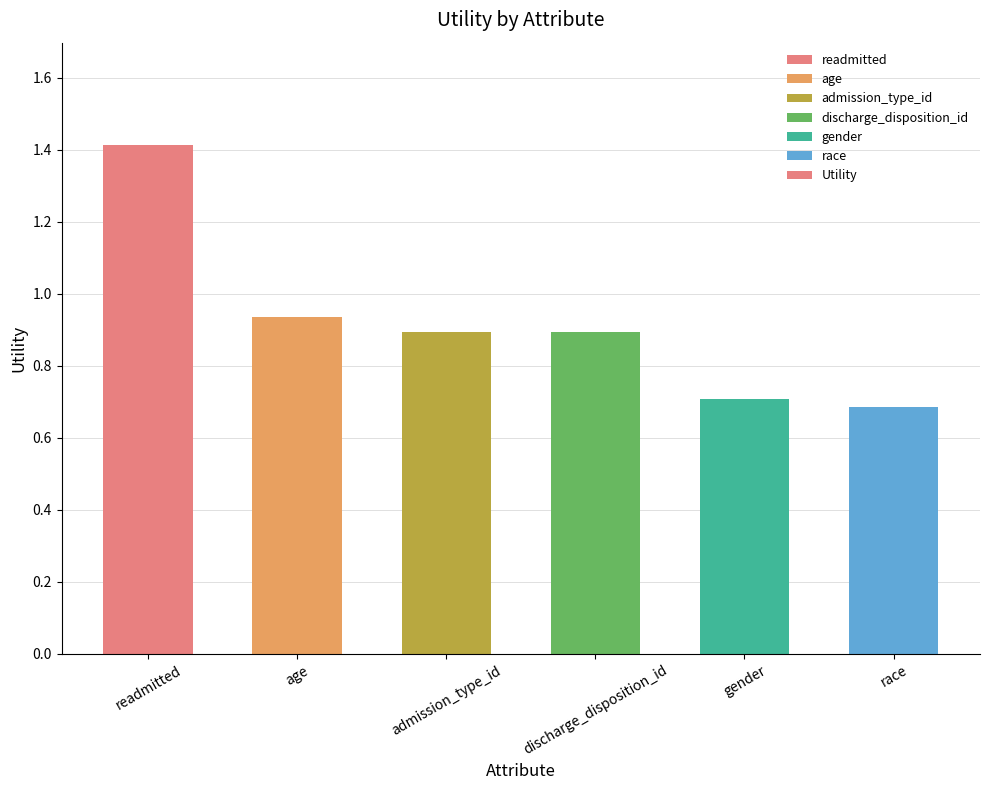

What is the smallest value displayed?

0.7